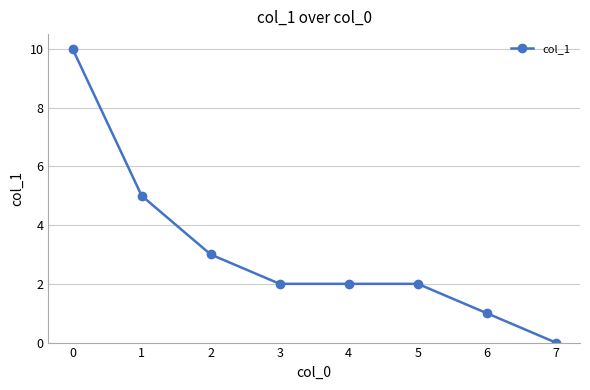

What is the value of the 2nd point from the left?

5